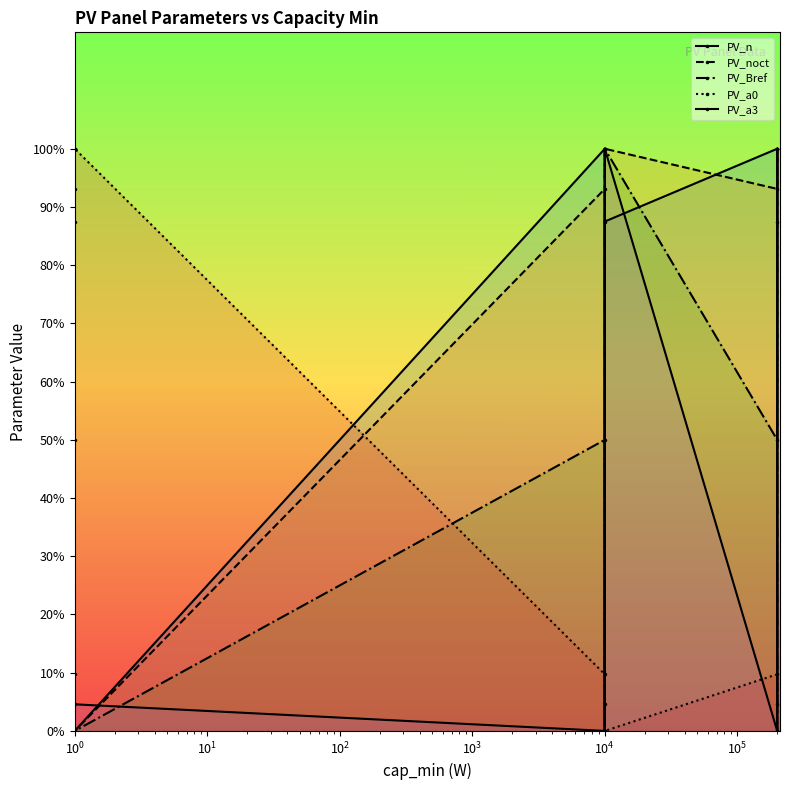

How many values in PV_a0 are above zero?

6